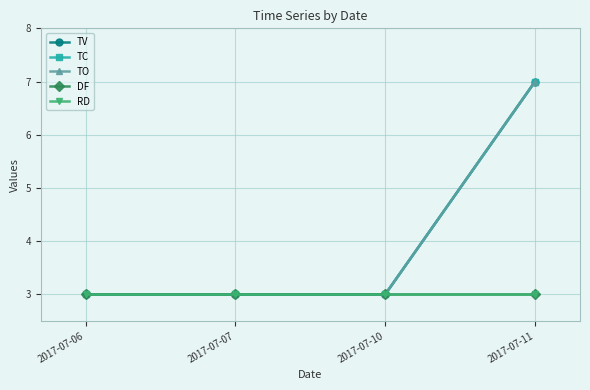

Is this an area chart (filled region under the line)?

No